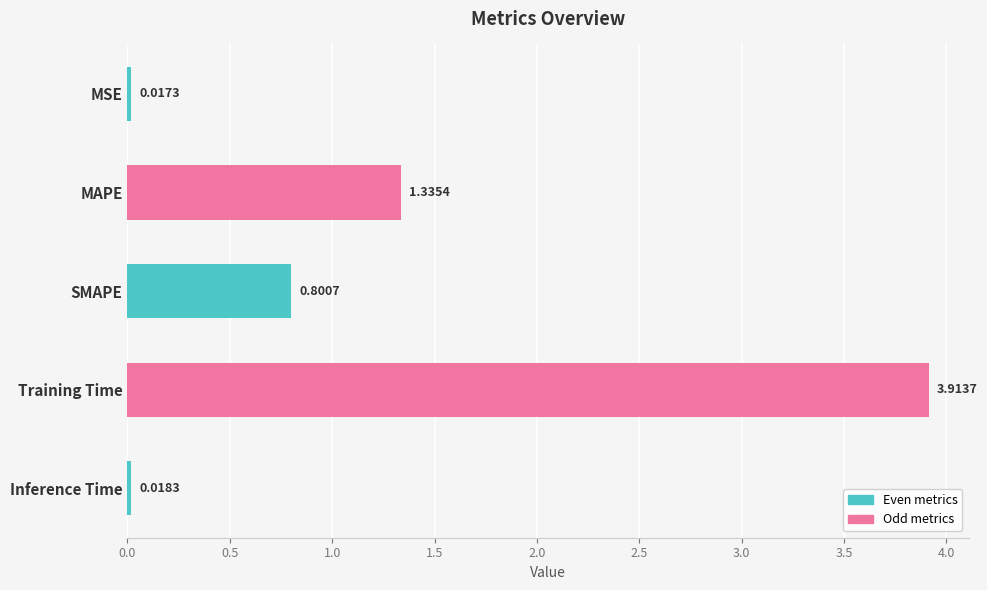

List the labels in order of value, smallest first.

MSE, Inference Time, SMAPE, MAPE, Training Time